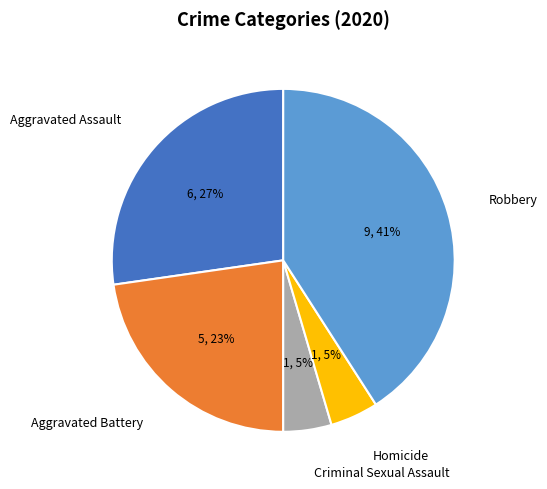

What is the largest slice in the pie chart?

Robbery